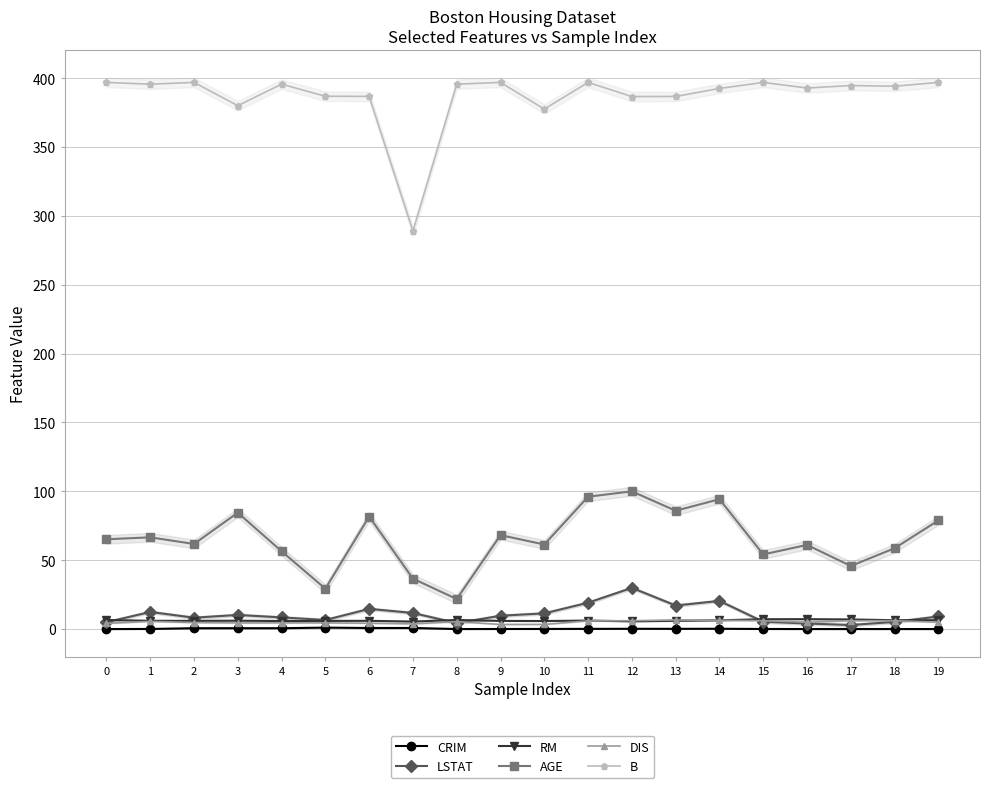

Which category has the highest value in the DIS series?

13